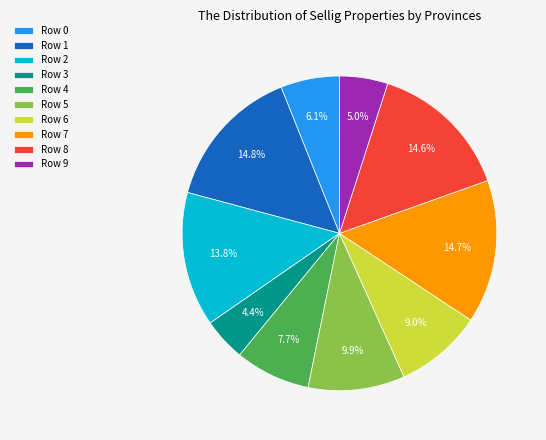

Does any single category account for the majority?

No